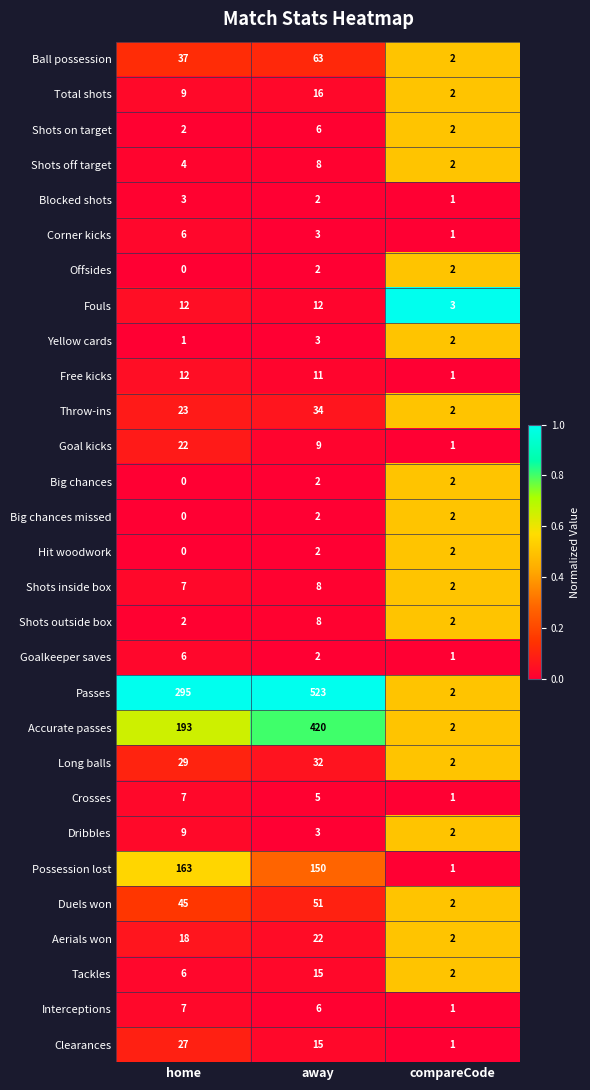

Where is Long balls nearest to the value 17?

home